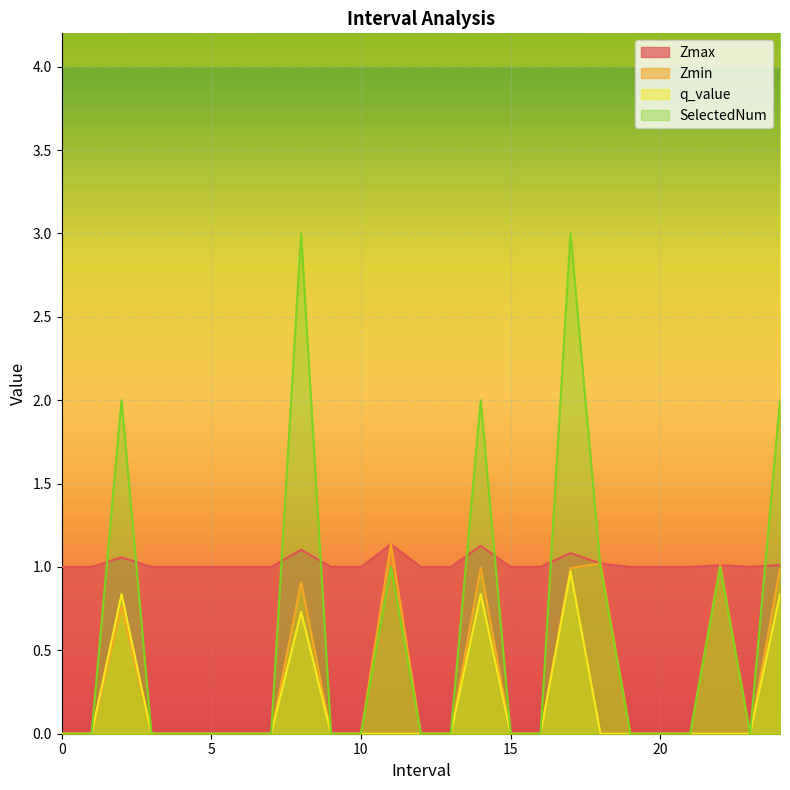

How many times do SelectedNum and Zmax cross each other?

9